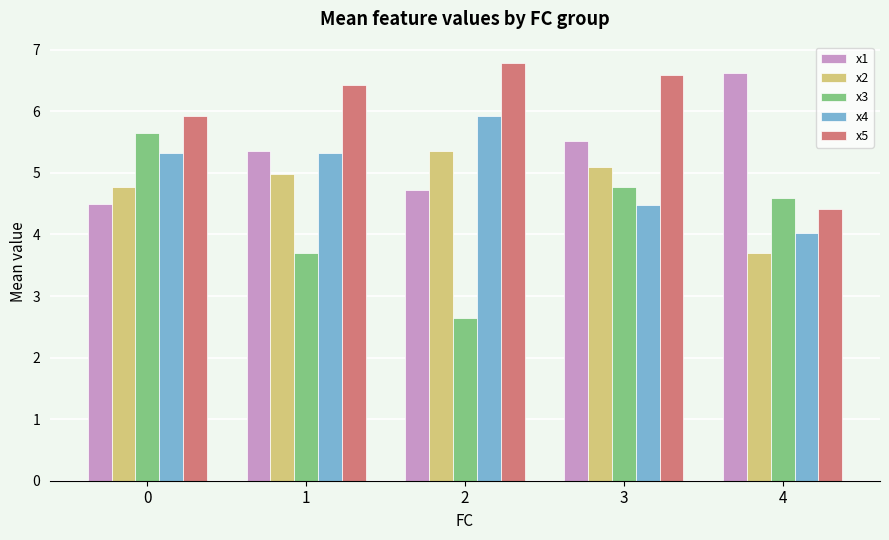

What is the approximate value of x2 at 3?

5.1